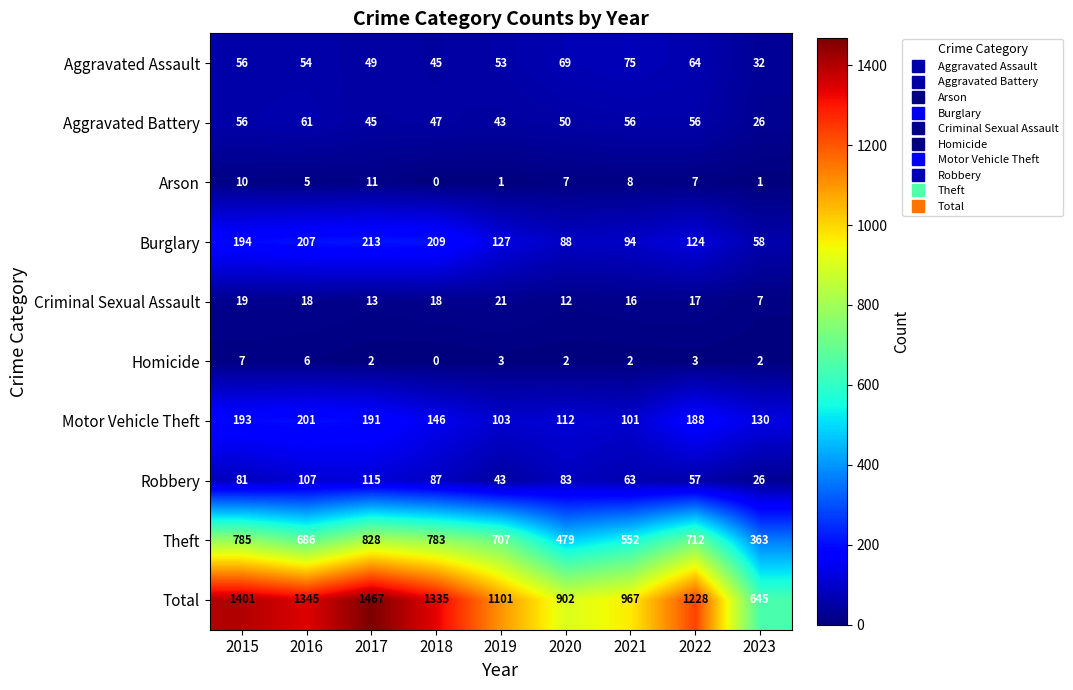

At how many categories does at least one series exceed 1446?

1